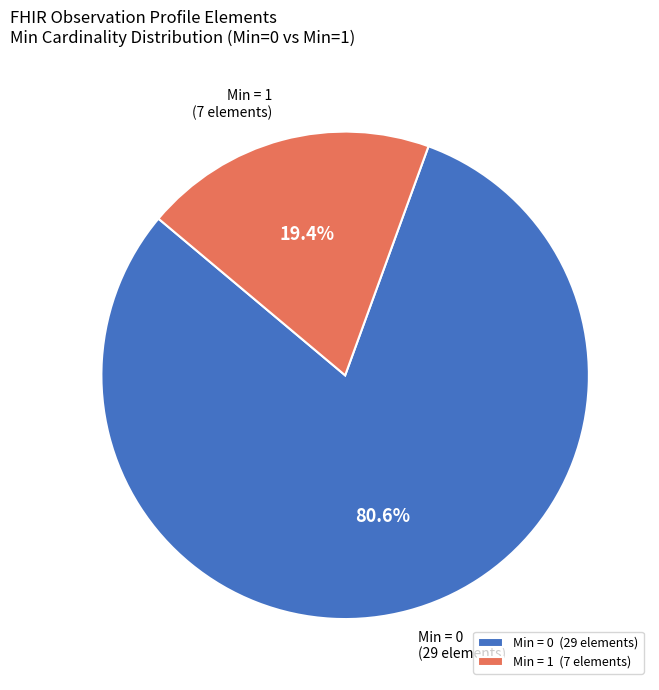

Rank the categories by value from highest to lowest.

Min = 0 (29 elements), Min = 1 (7 elements)